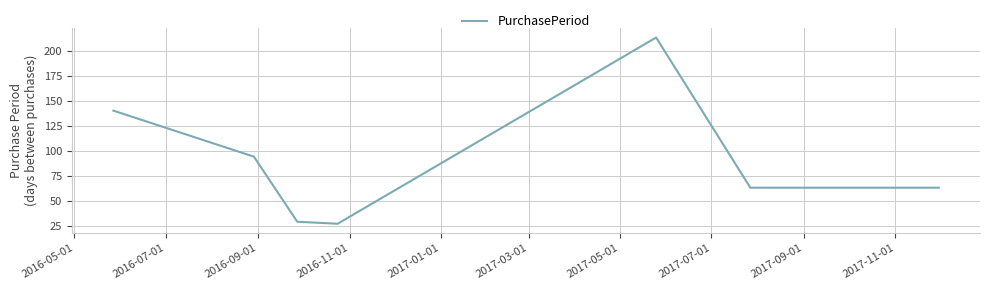

What is the difference between the maximum and second lowest values?

184